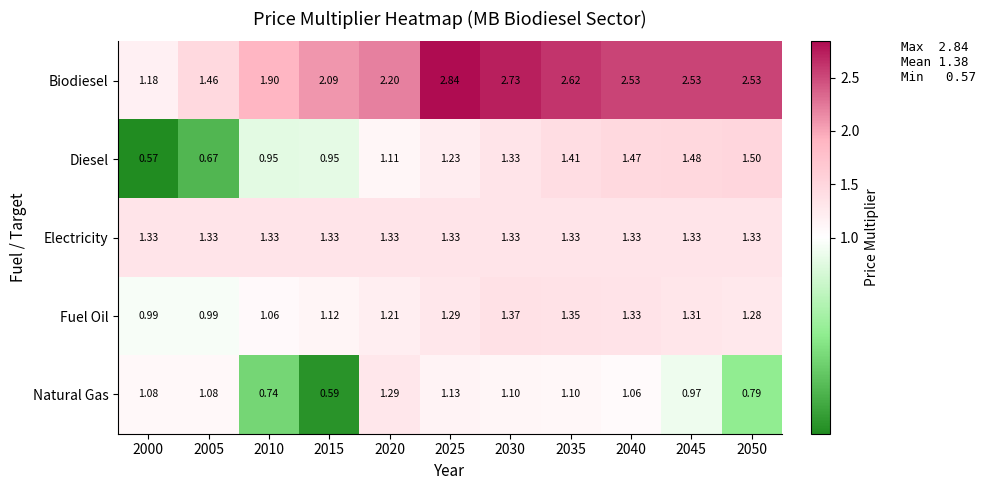

Is the value of Natural Gas at 2015 greater than the value of Diesel at 2035?

No